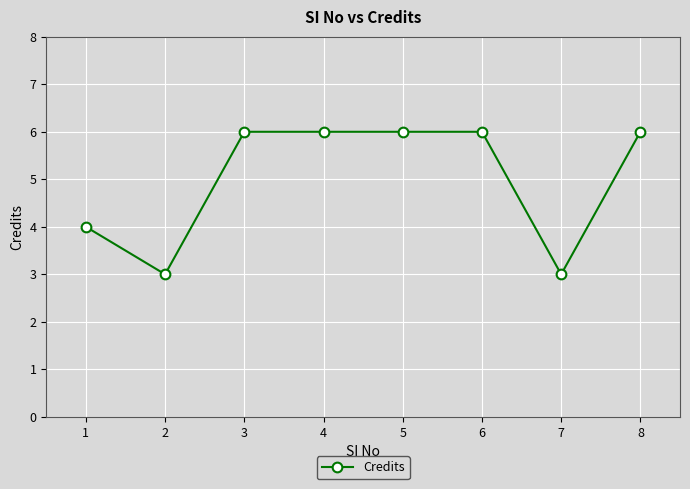

What is the sum of the values at 4 and 2?

9